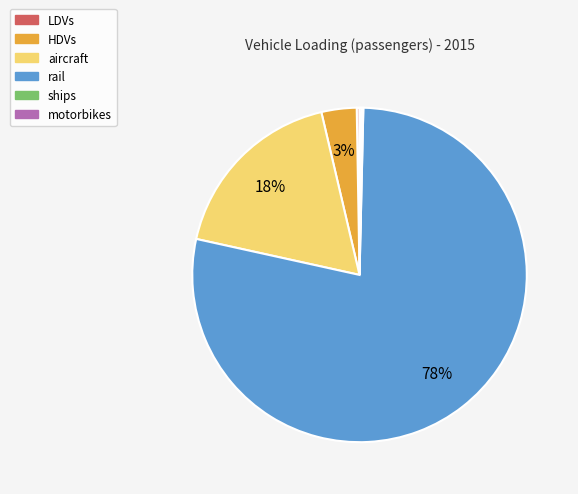

What is the largest slice in the pie chart?

rail